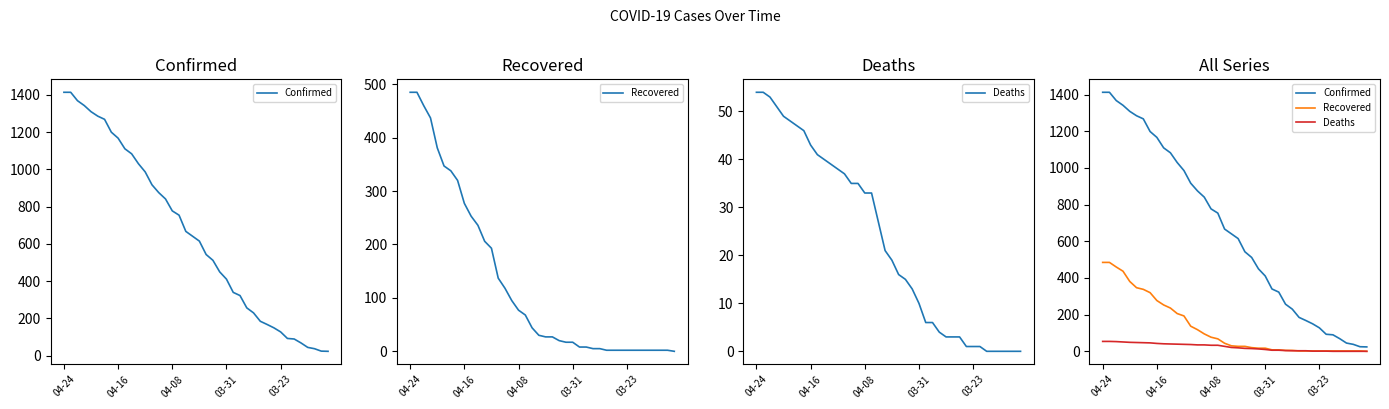

True or false: Confirmed has more than 0 interior local peaks.

False